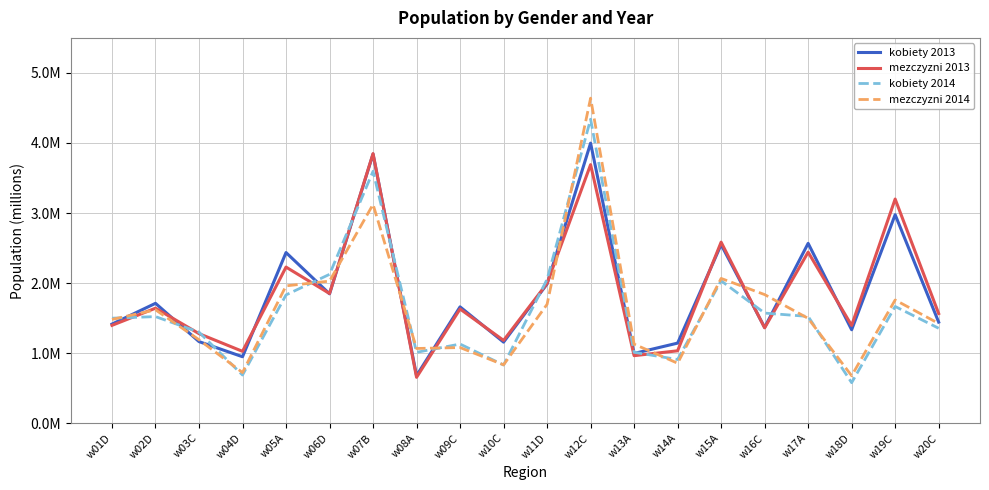

Which series ends up on top after the final intersection of mezczyzni 2014 and mezczyzni 2013?

mezczyzni 2013